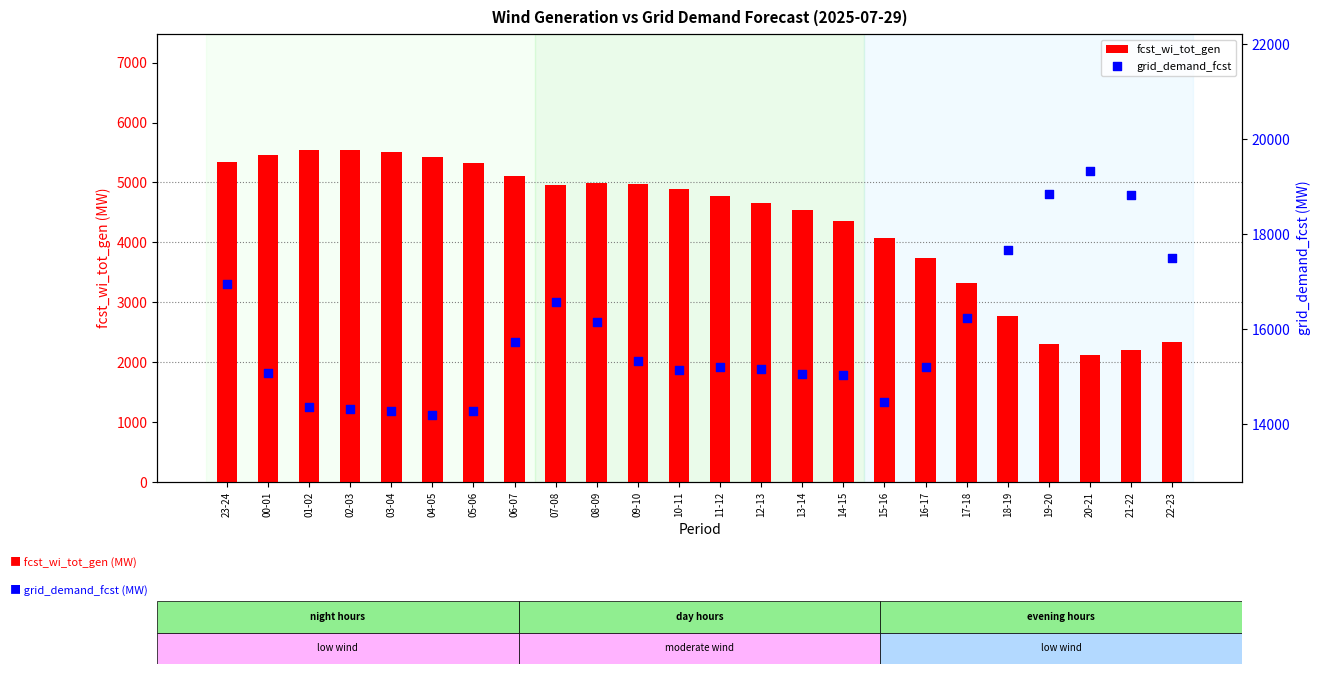

What are all the series names shown in the legend?

fcst_wi_tot_gen, grid_demand_fcst